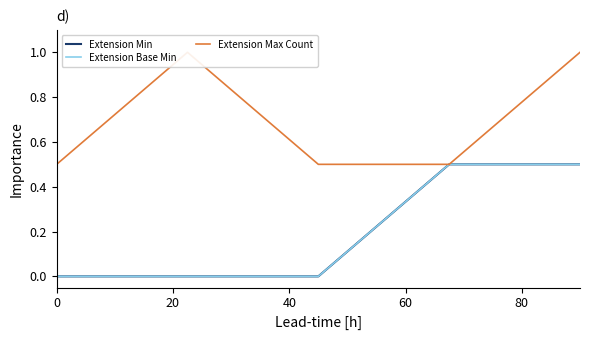

True or false: Extension Min has a value of 0.0 at 40.

True